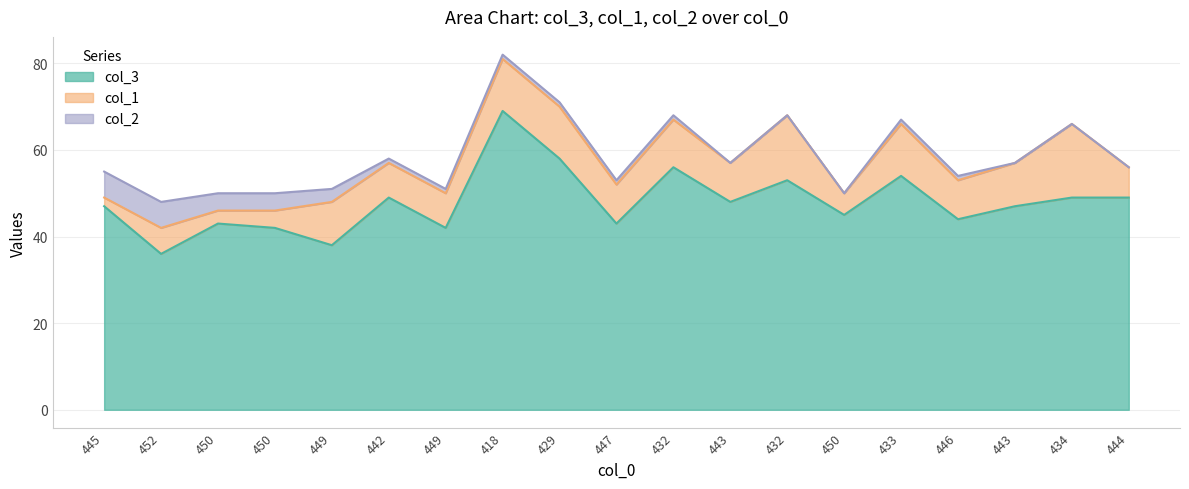

List the series in order of their peak value, highest first.

col_3, col_1, col_2